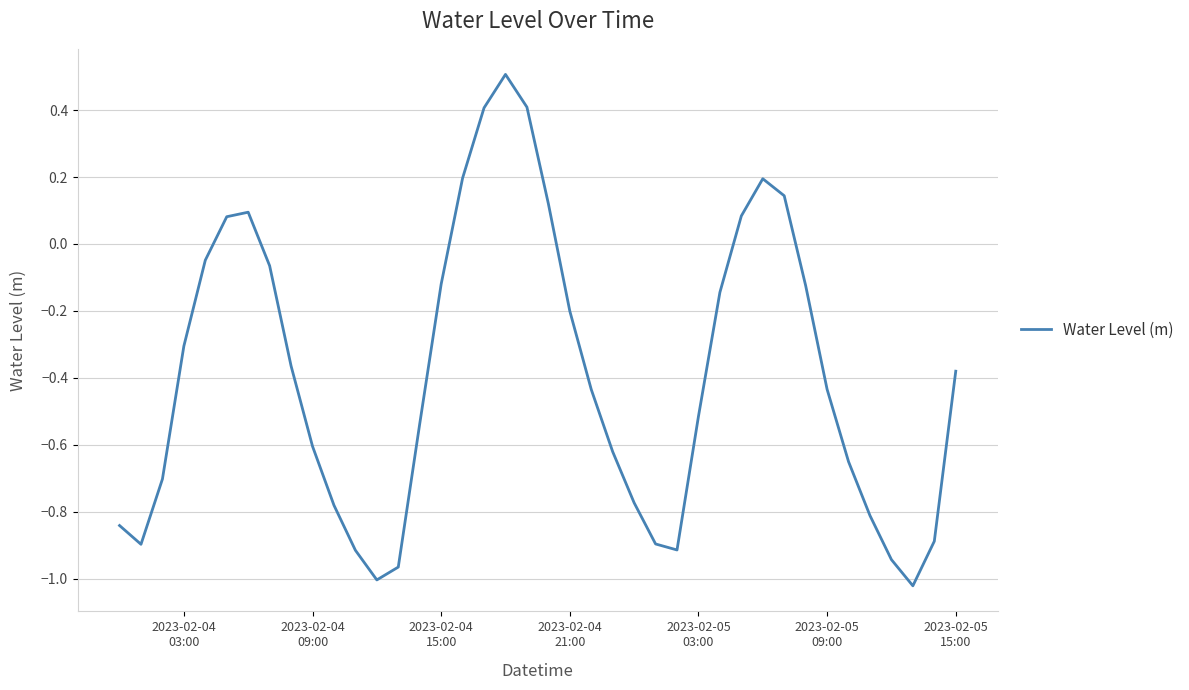

Does the chart display data point markers on the line(s)?

No